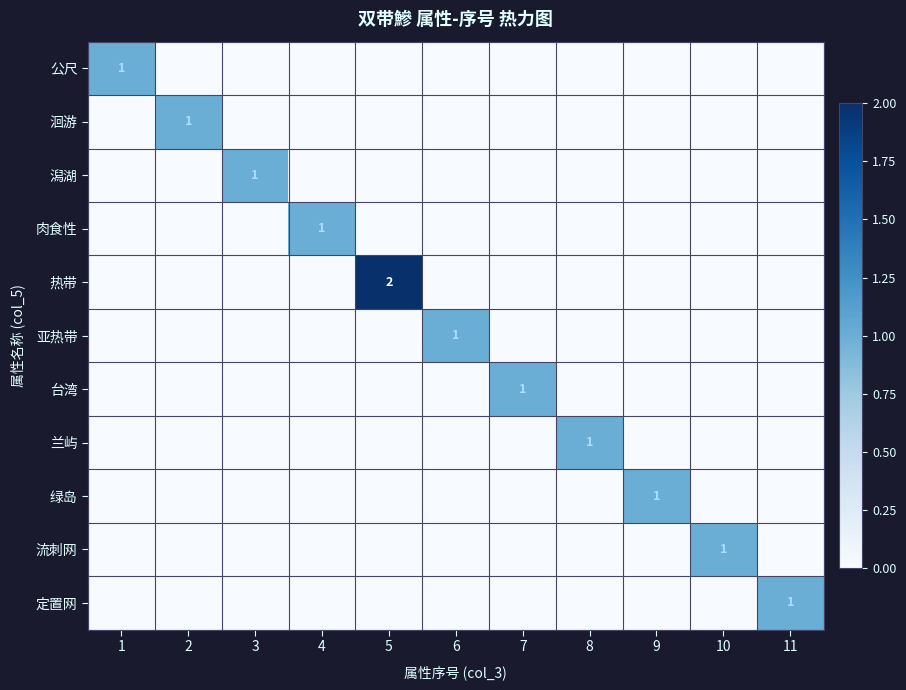

Is it true that 公尺 equals 1 at 6?

False